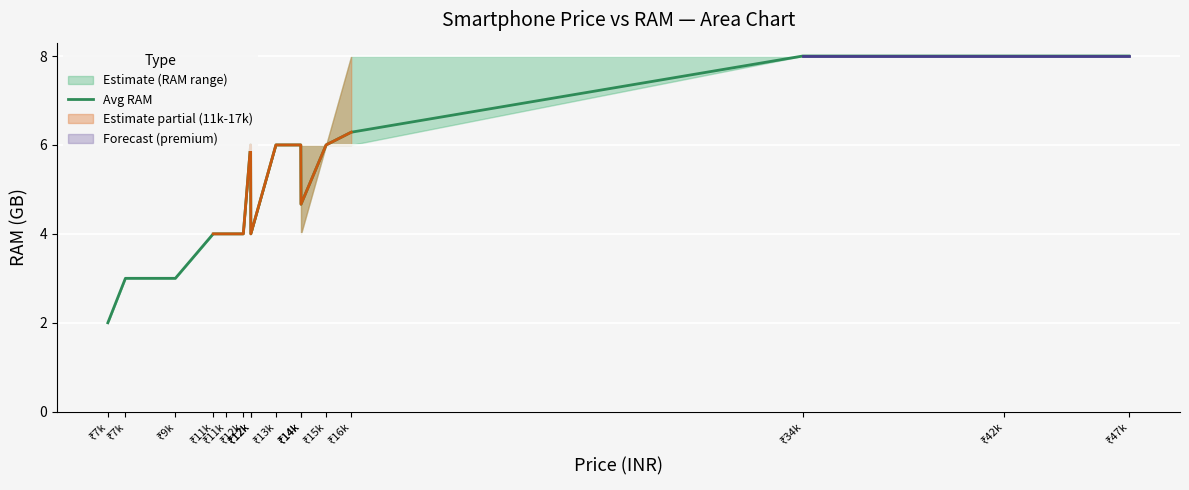

What is the difference between the values at ₹9k and ₹34k?

5.0